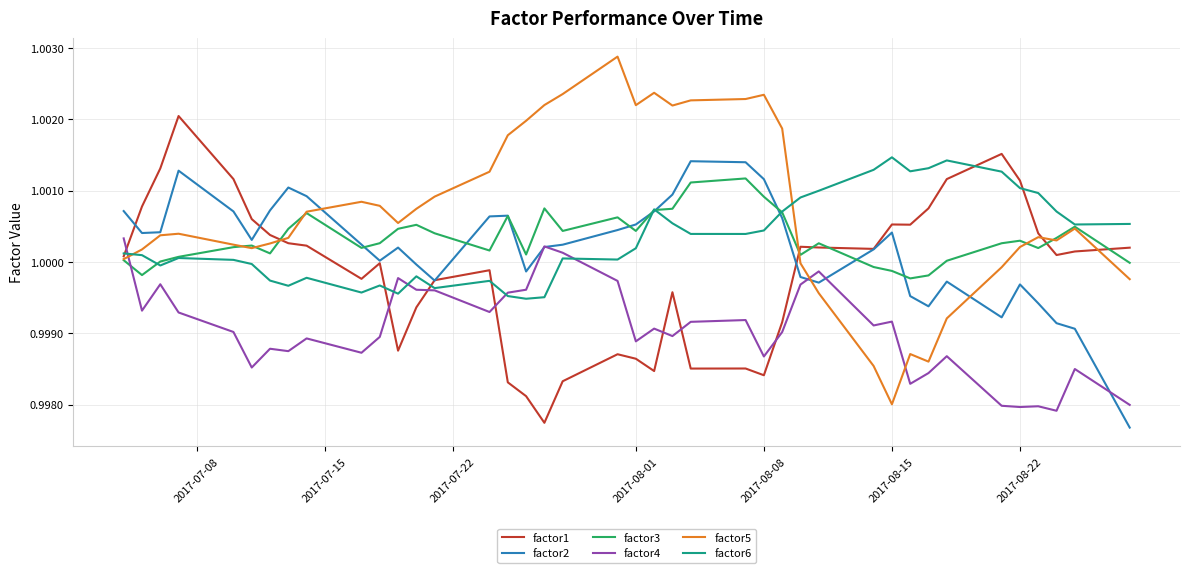

Which series ends up on top after the final intersection of factor5 and factor2?

factor5